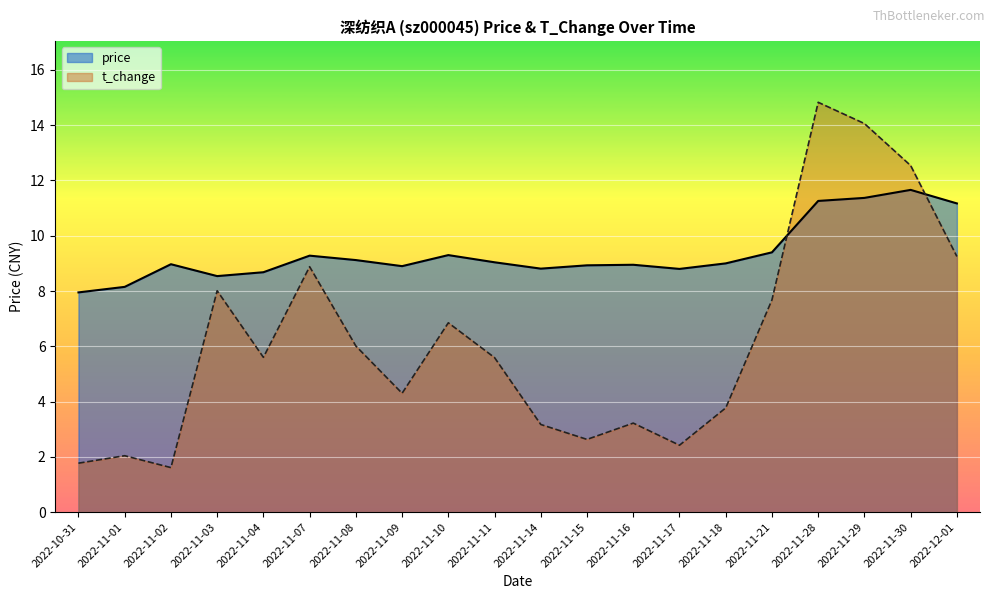

What is the difference between the maximum and second lowest values in the t_change series?

13.1